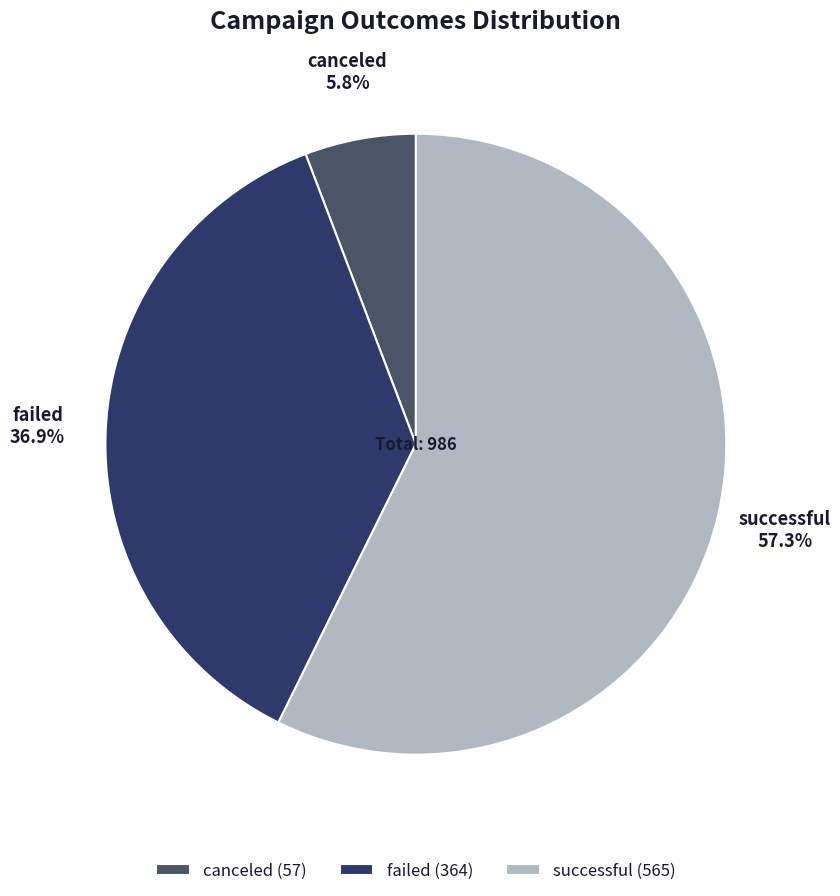

How many slices are in this pie chart?

3